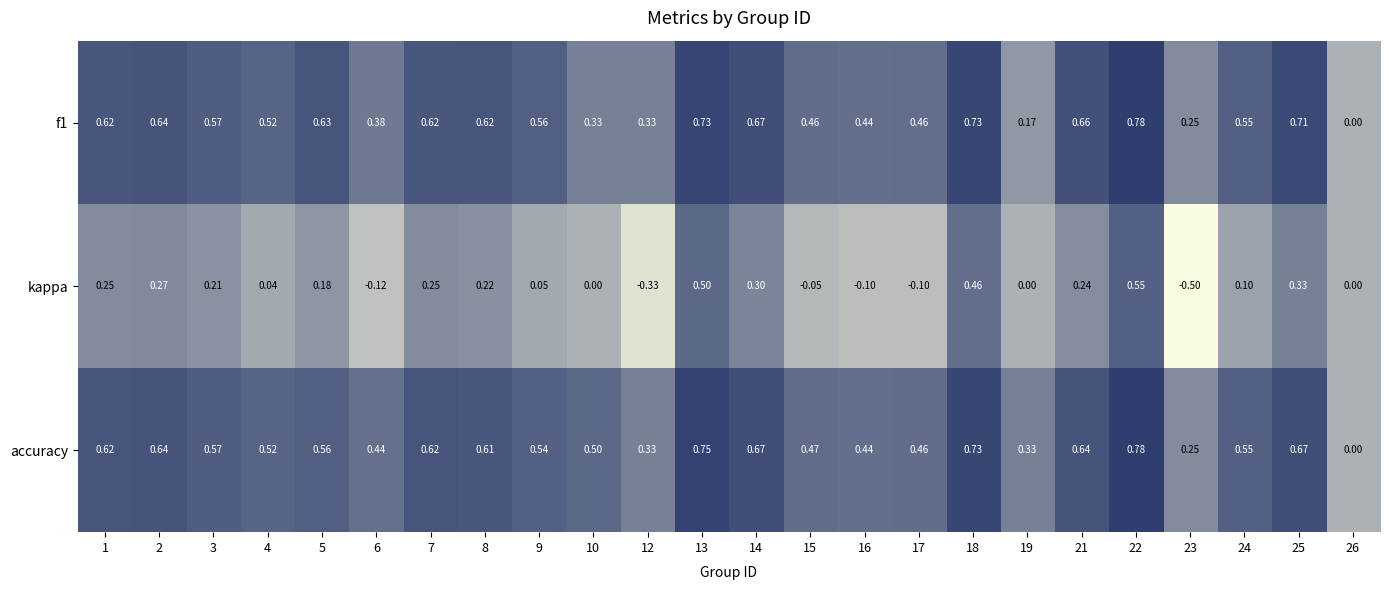

Which series has the largest total across all categories?

accuracy